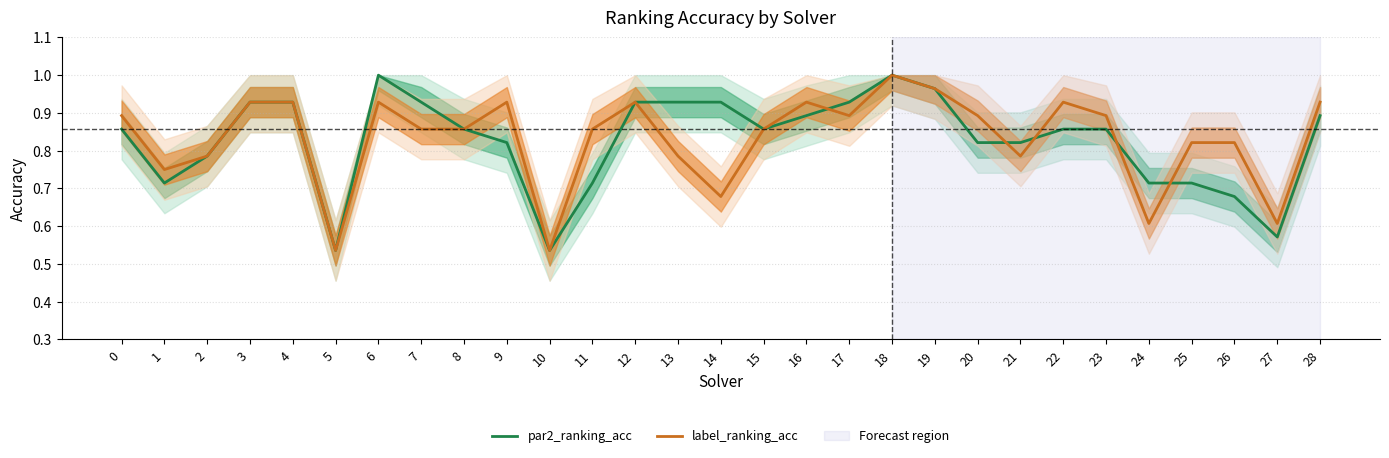

Which has a higher value, 1 or 26?

1